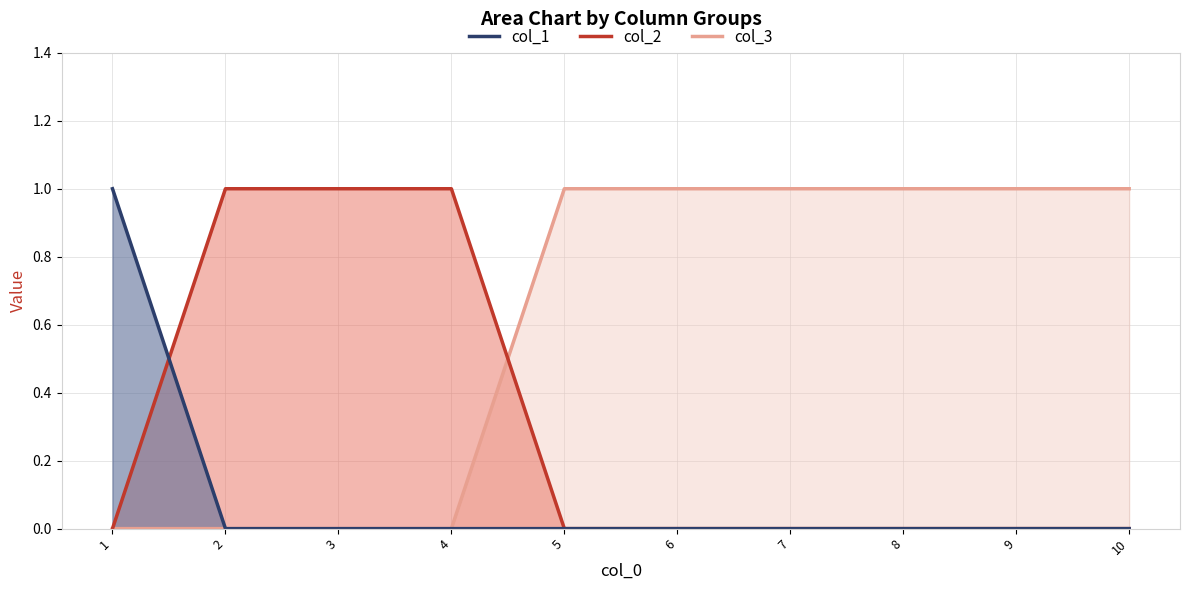

The col_2 line series shows 1 at 2. True or false?

True